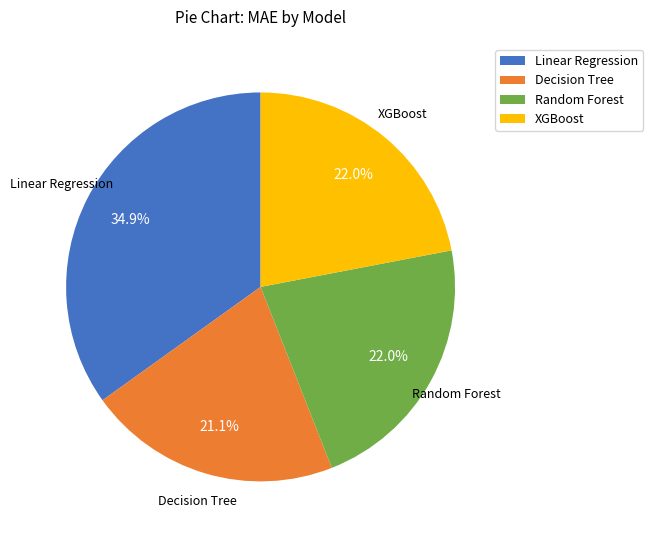

To the nearest percent, what percentage of the pie is Random Forest?

22%